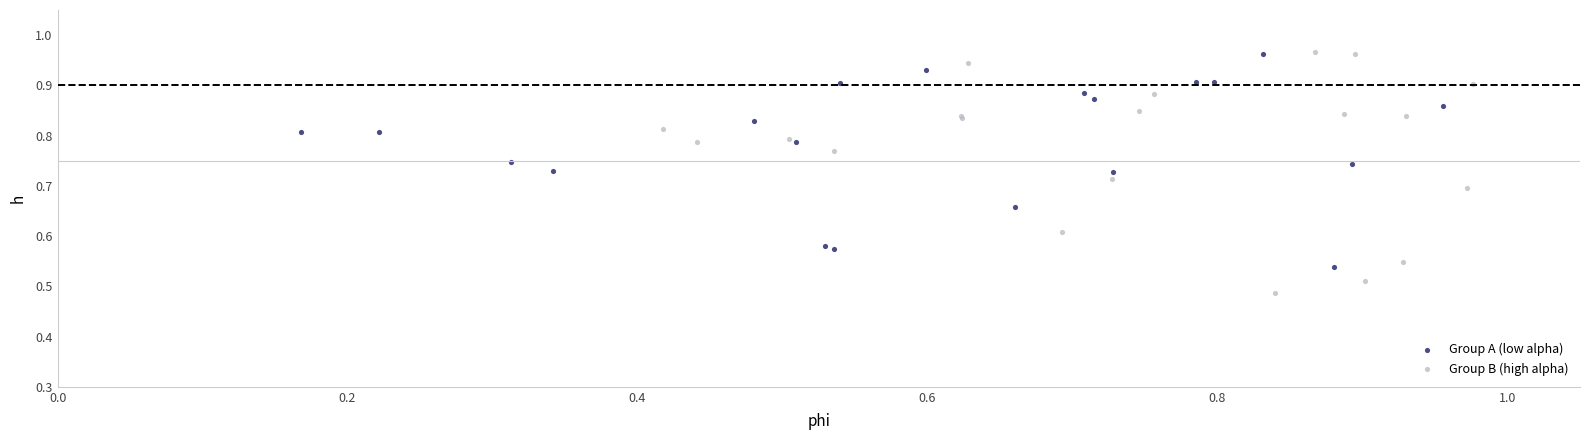

What are all the series names shown in the legend?

Group A (low alpha), Group B (high alpha)